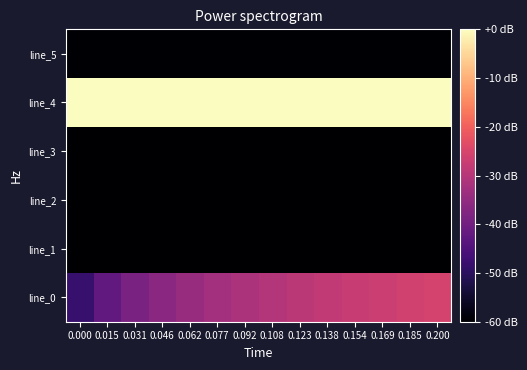

Which series has the largest total across all categories?

line_4